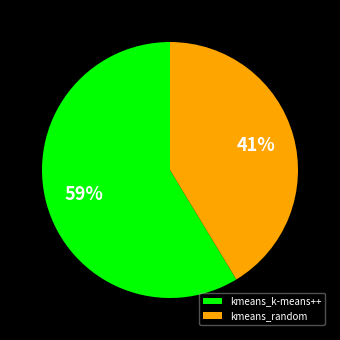

How many segments does this pie chart have?

2